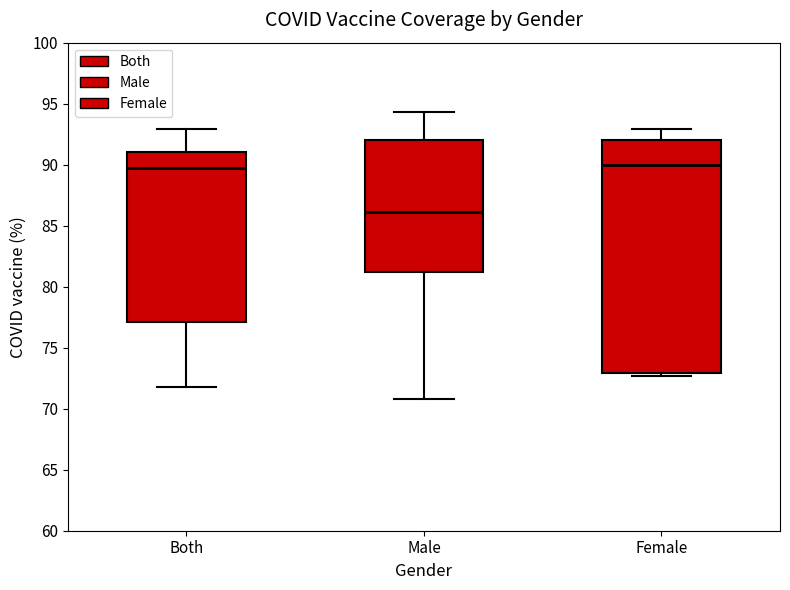

Which box's median line is the lowest?

Male